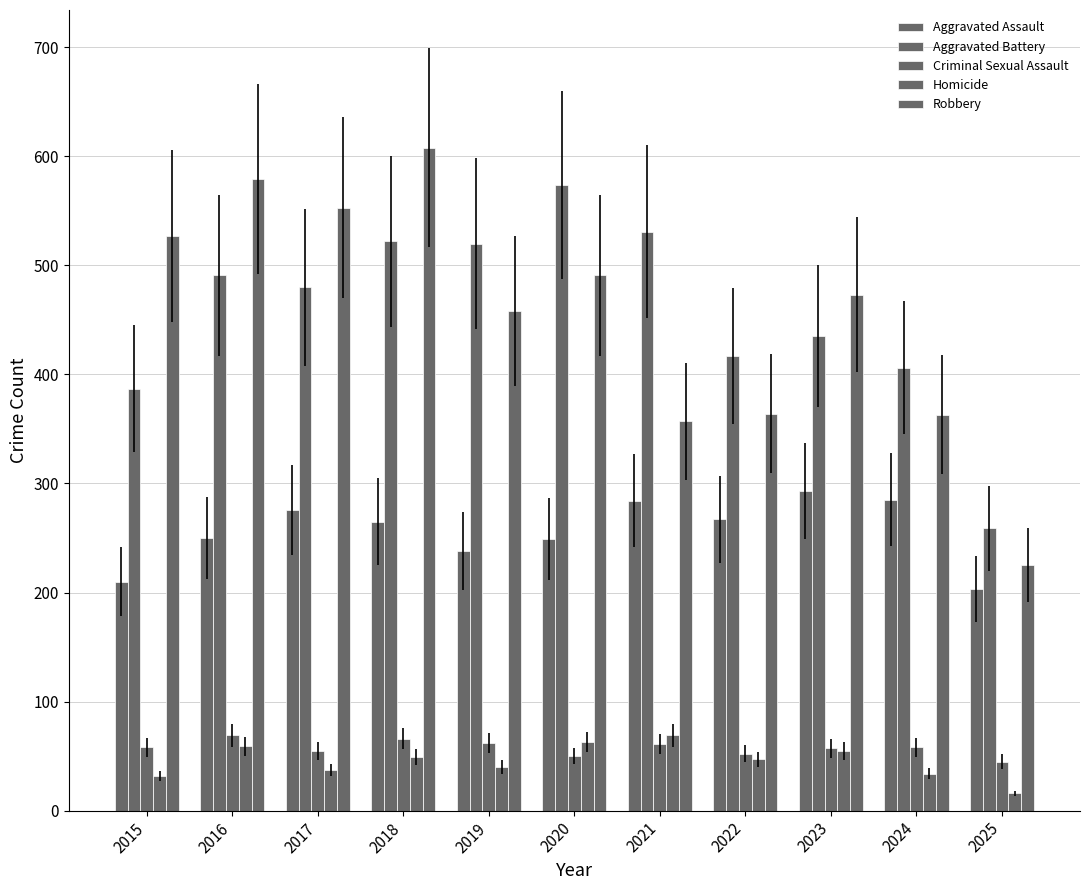

Does the chart contain any negative values?

No